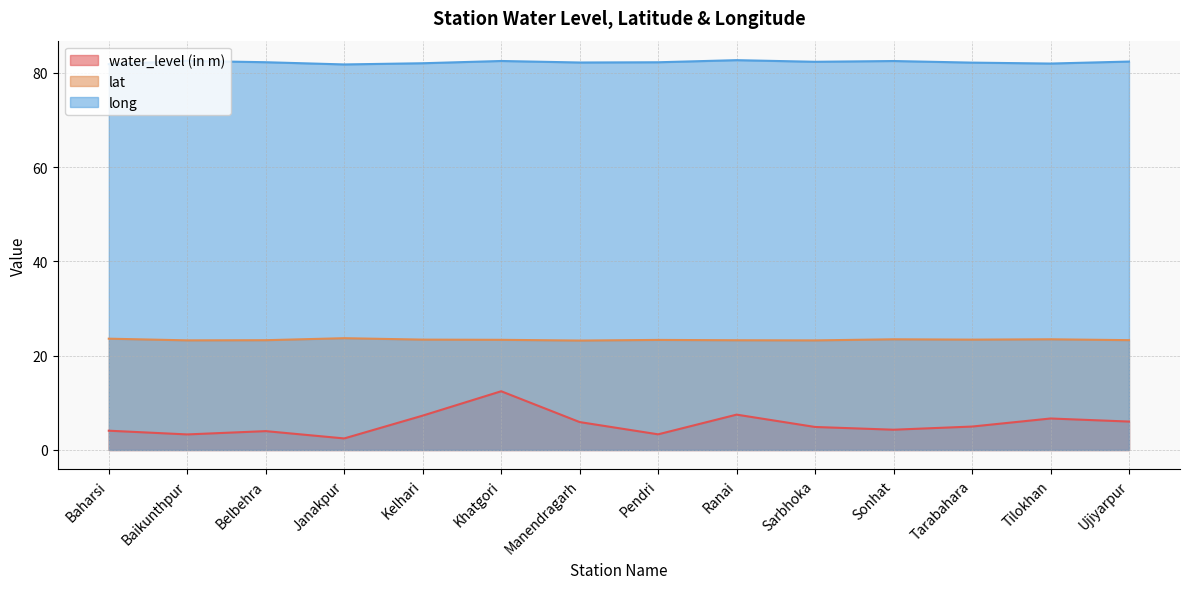

What are all the series names shown in the legend?

water_level (in m), lat, long